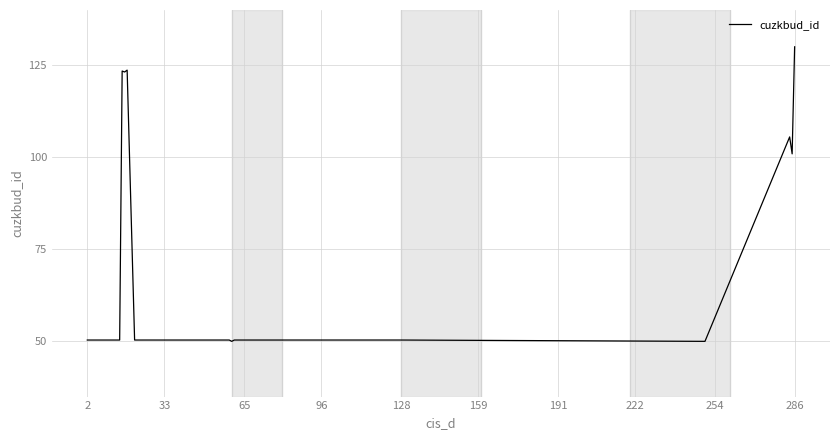

What is the greatest value displayed?

130.0